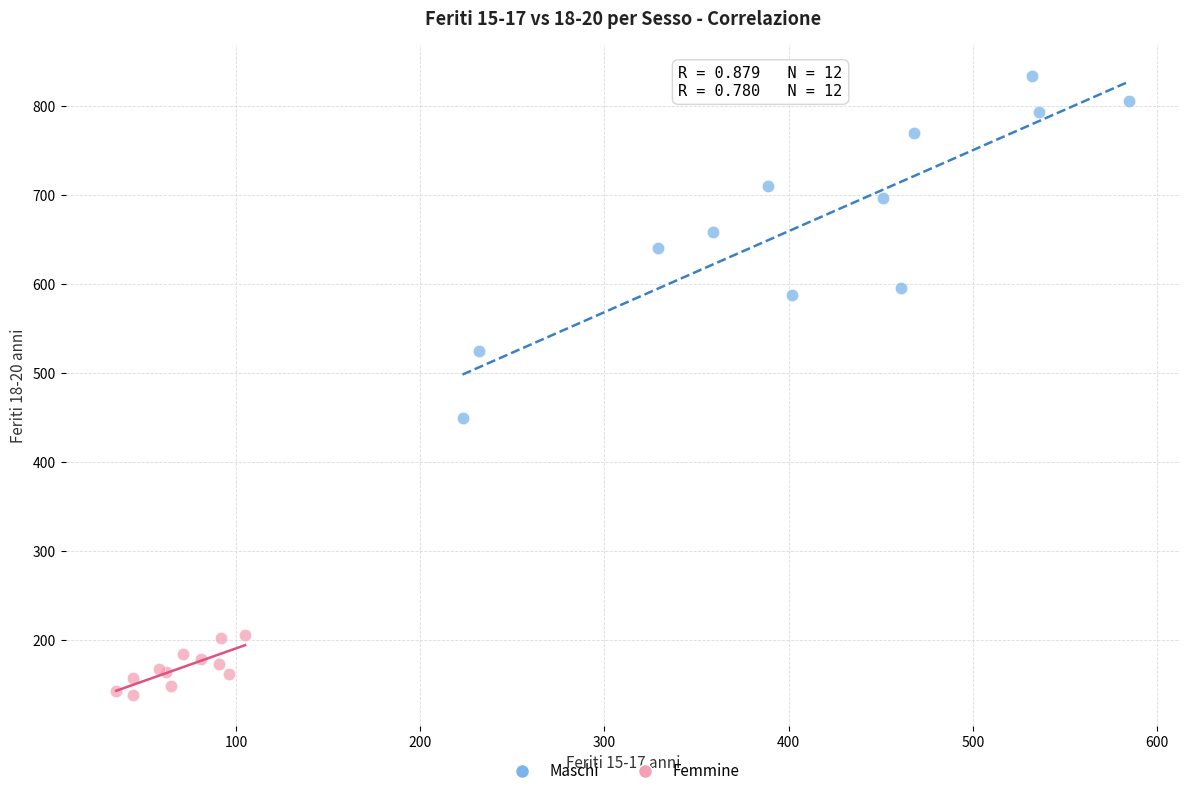

Which series contains the highest Y value?

Maschi